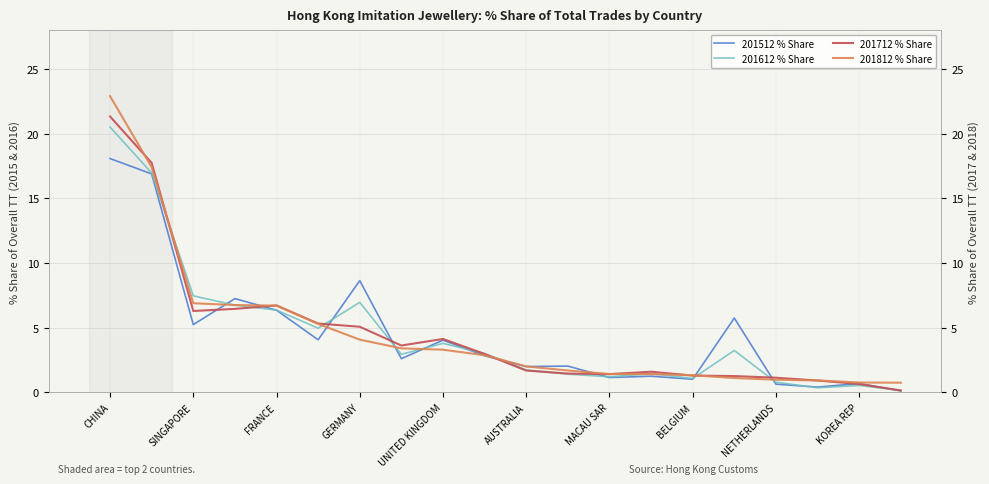

Where is 201512 % Share nearest to the value 9?

GERMANY